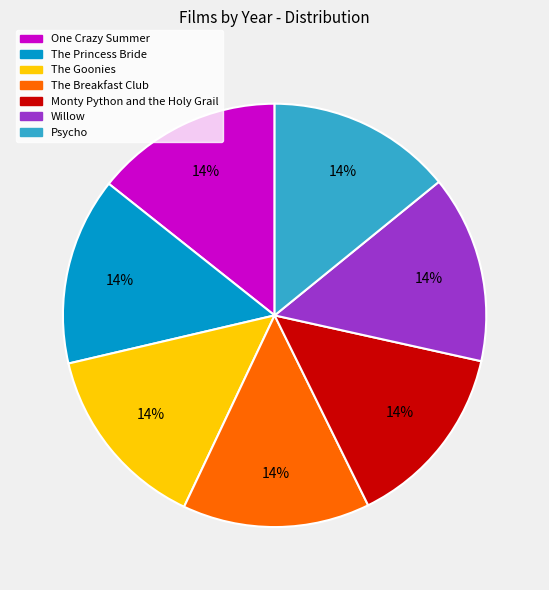

Is the sum of The Princess Bride and The Breakfast Club greater than half?

No